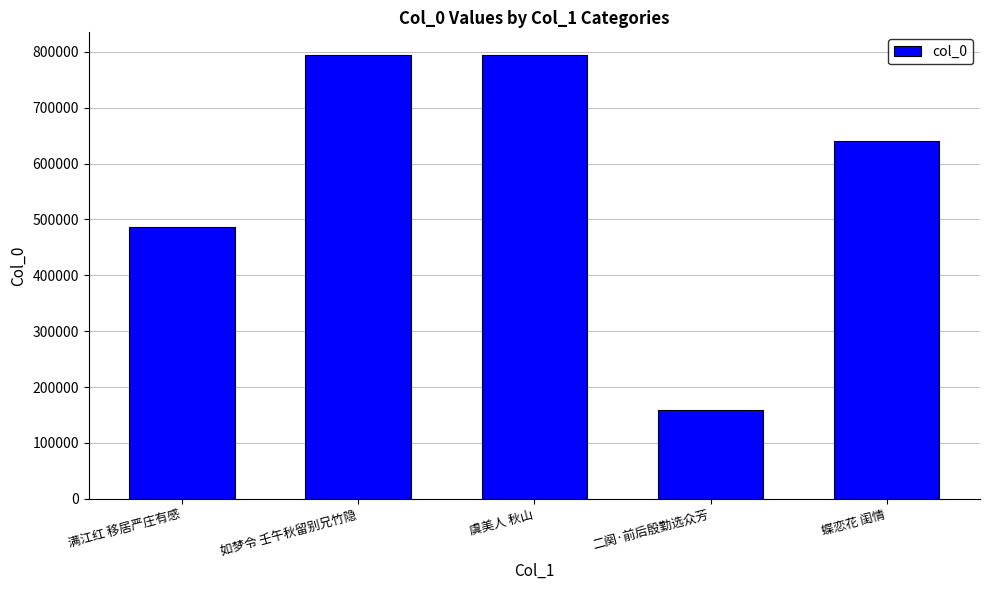

How many series are shown in this chart?

1